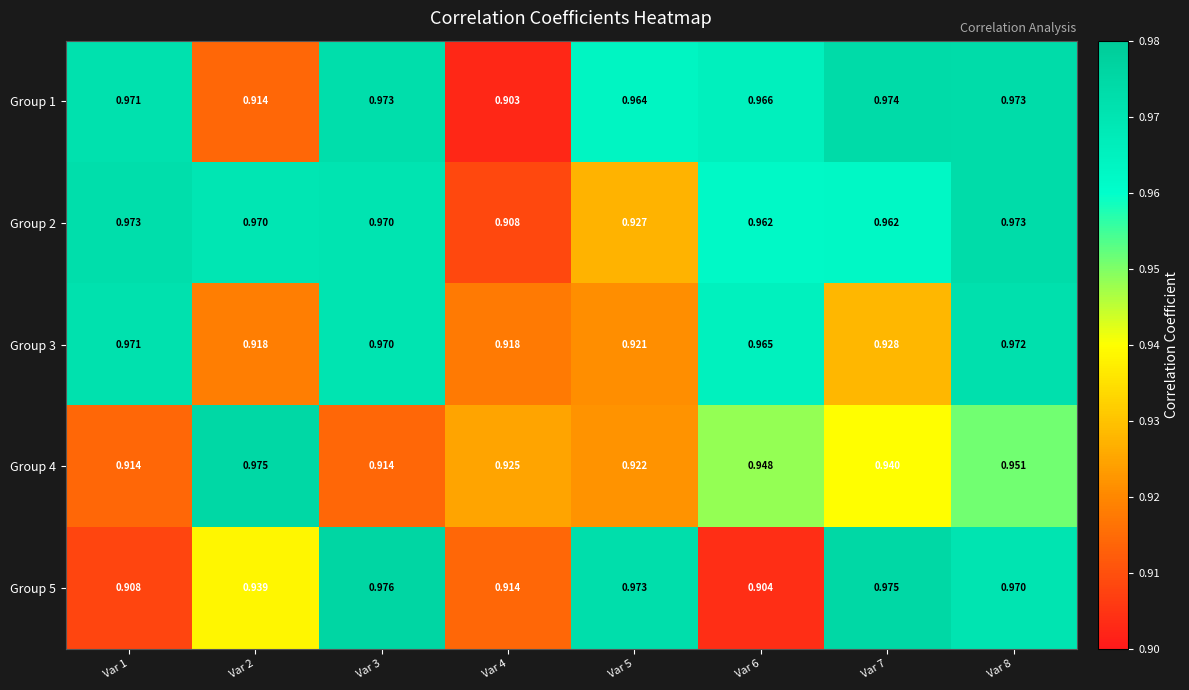

Is the value of Group 2 at Var 6 greater than the value of Group 4 at Var 7?

Yes